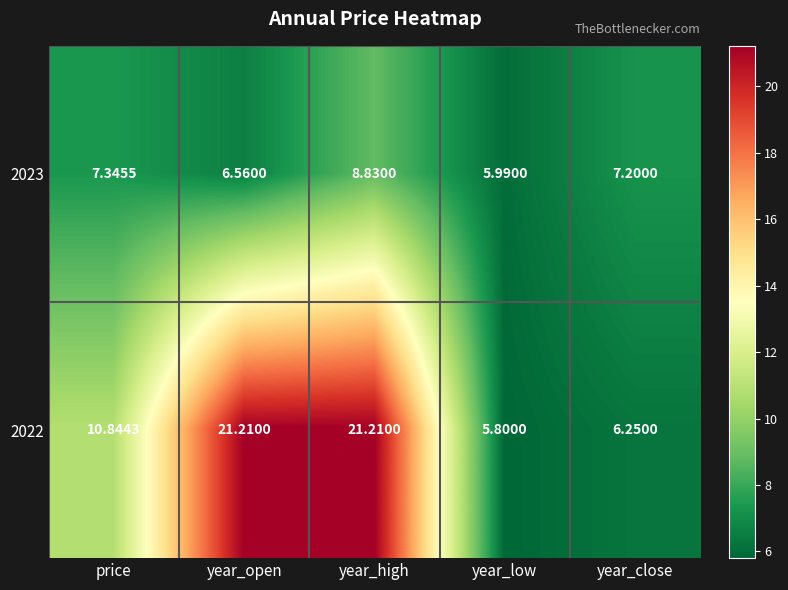

Which category has the highest value in the 2023 series?

year_high